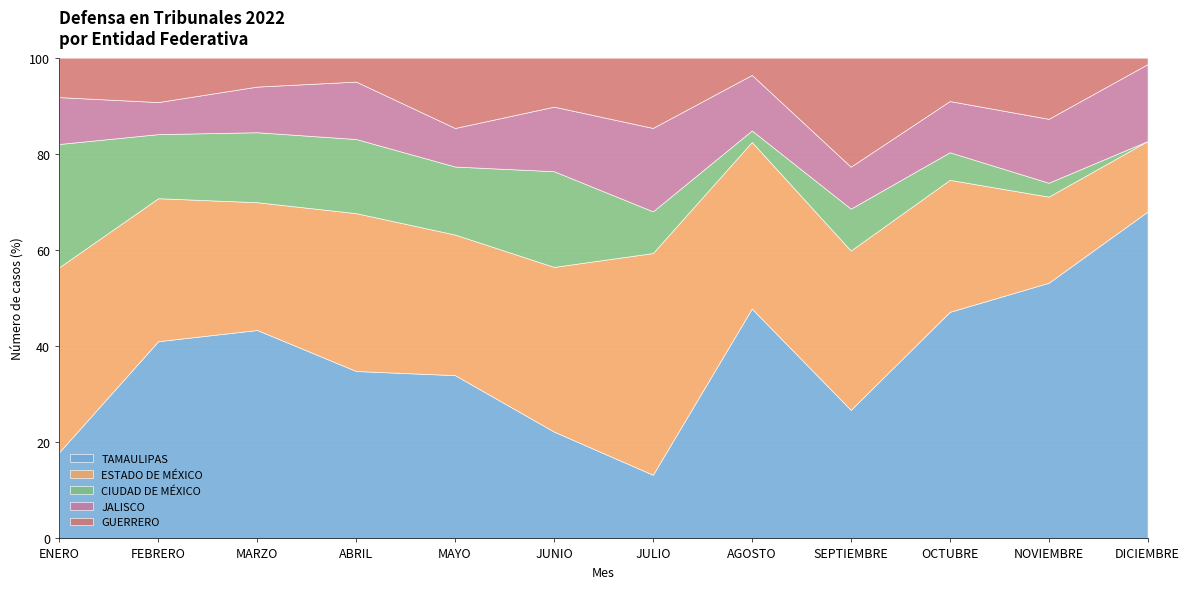

Which category has the highest value in the TAMAULIPAS series?

DICIEMBRE